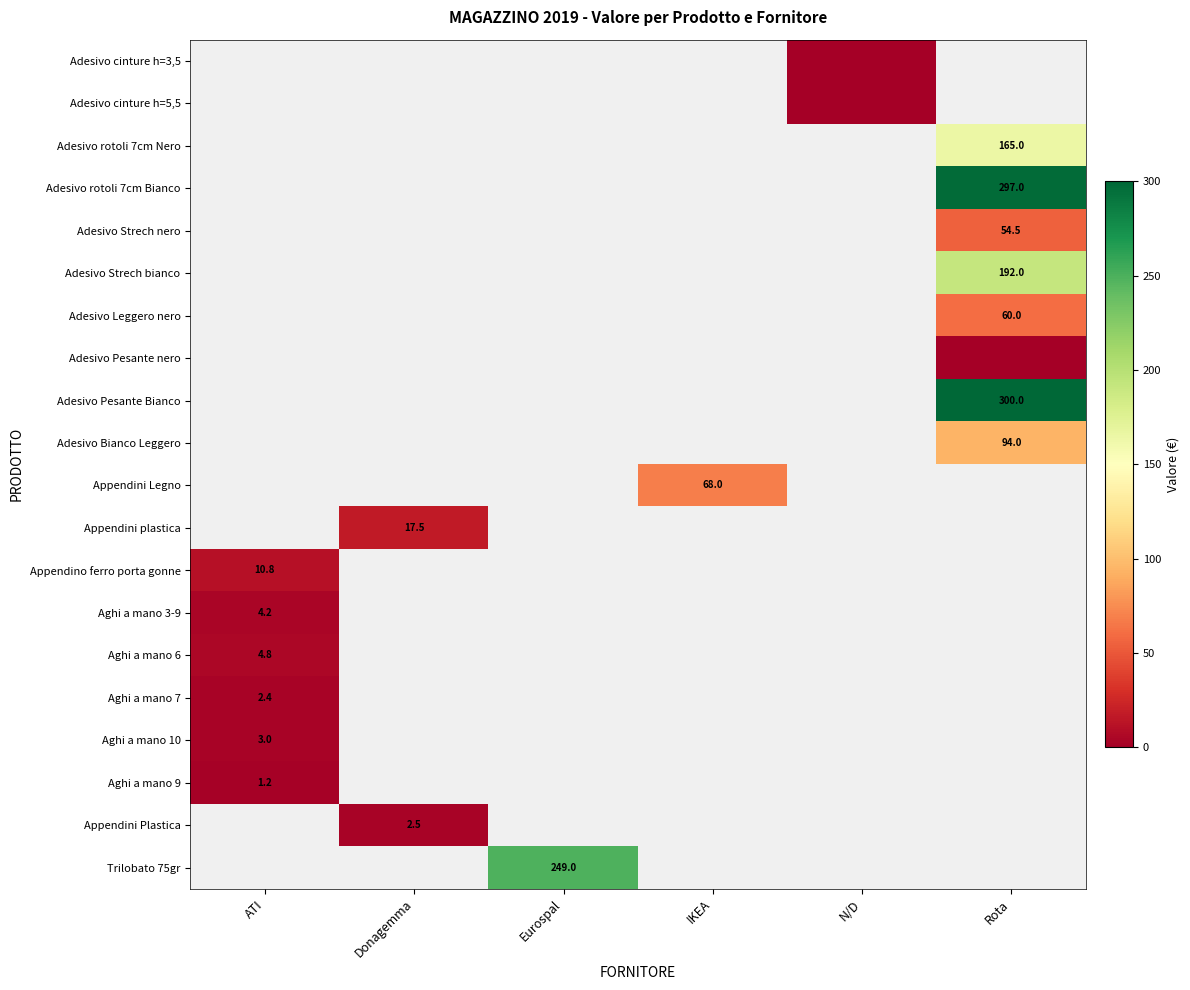

Is it true that Trilobato 75gr equals 63.5 at Eurospal?

False